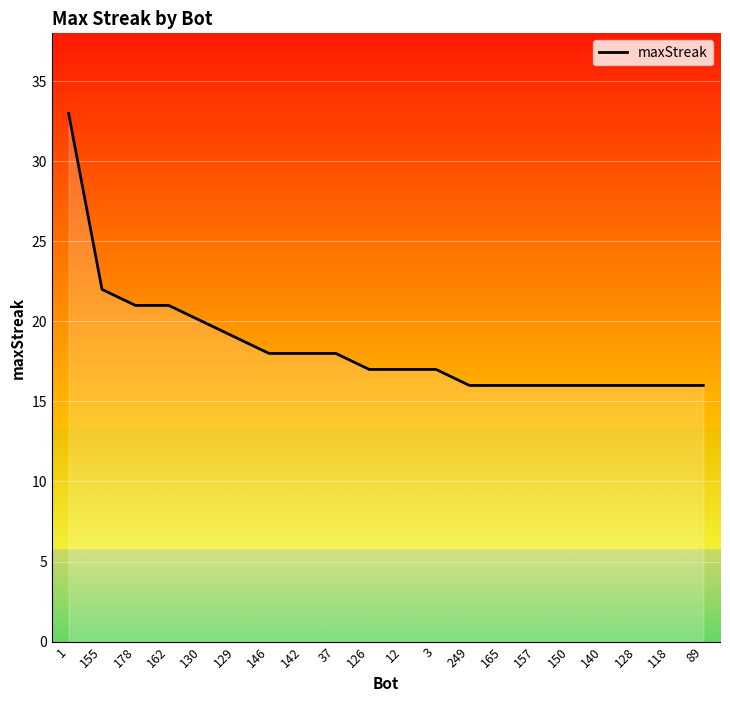

The value at 1 is 33. True or false?

True